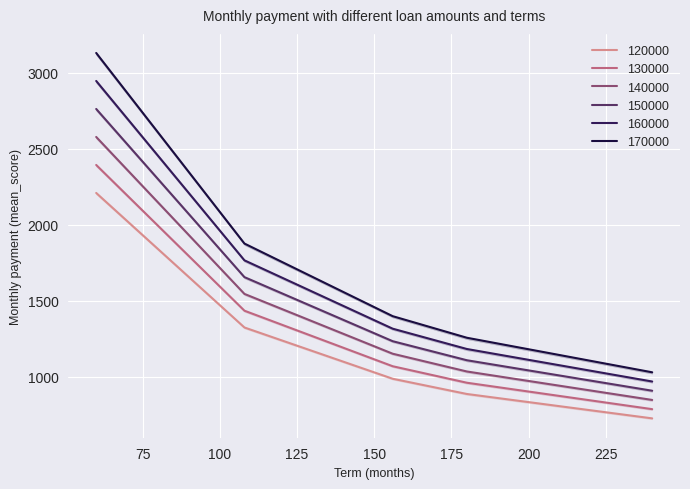

True or false: 150000 has a value of 549.8 at 240.

False